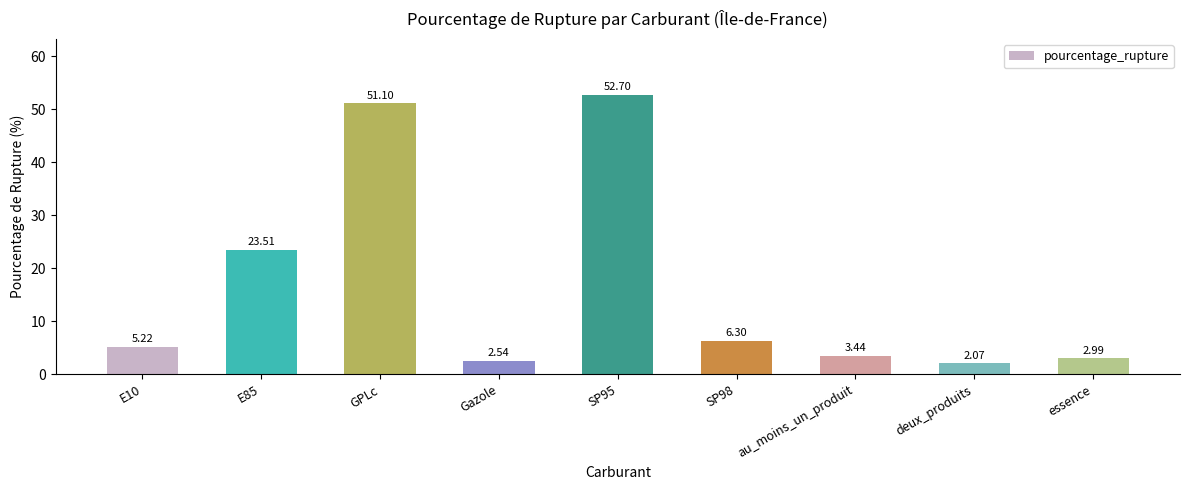

Between SP98 and E85, which is larger?

E85